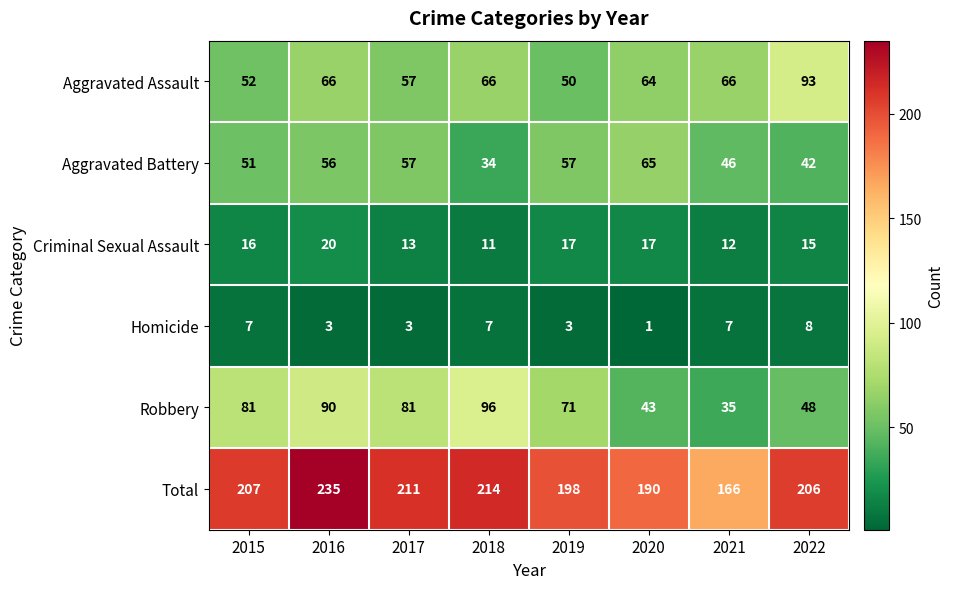

What is the smallest value displayed?

1